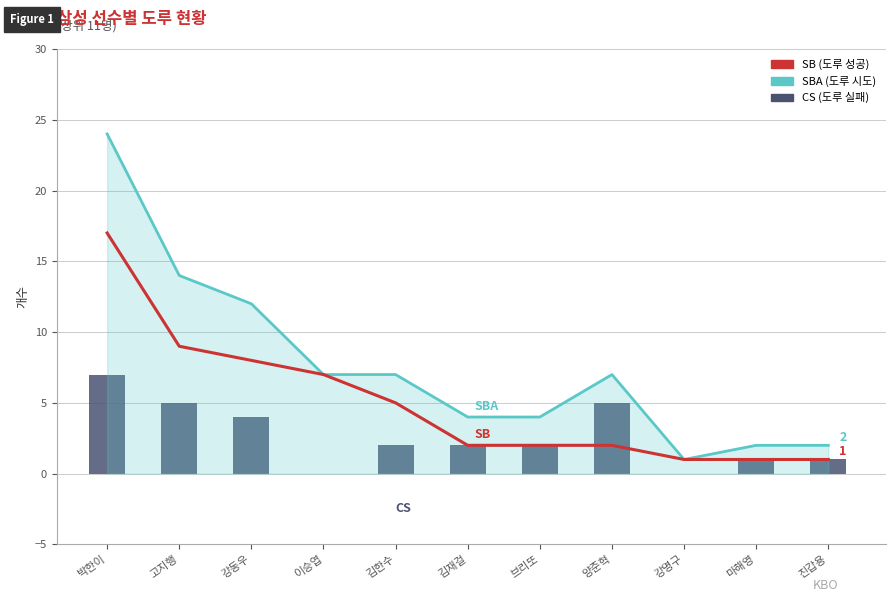

Rank the series by their maximum value, from lowest to highest.

CS, SB, SBA